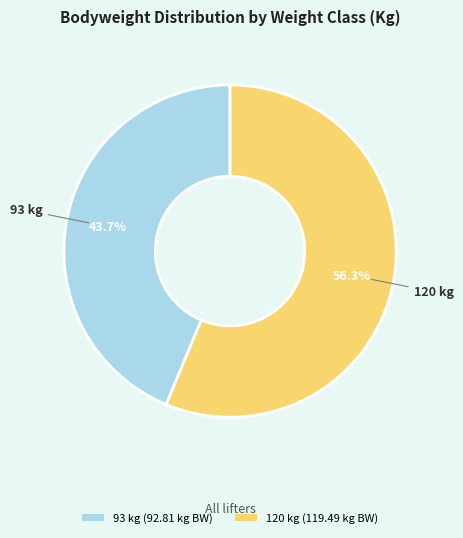

What is the majority slice?

120